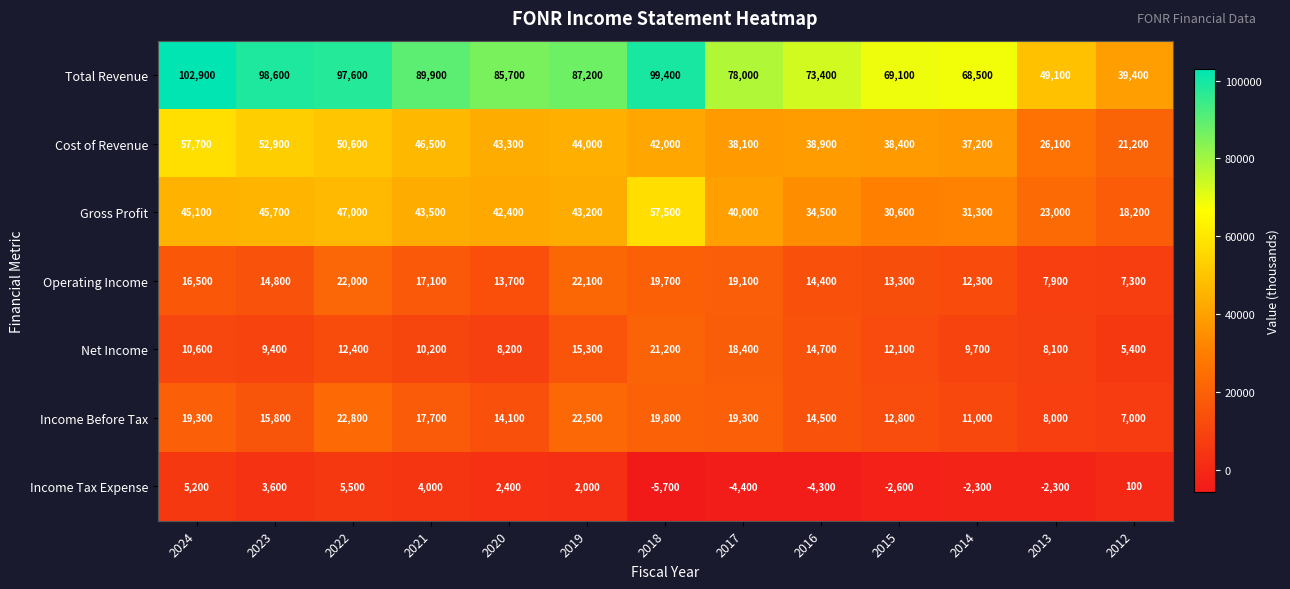

Rank the series at 2020 from lowest to highest value.

Income Tax Expense, Net Income, Operating Income, Income Before Tax, Gross Profit, Cost of Revenue, Total Revenue